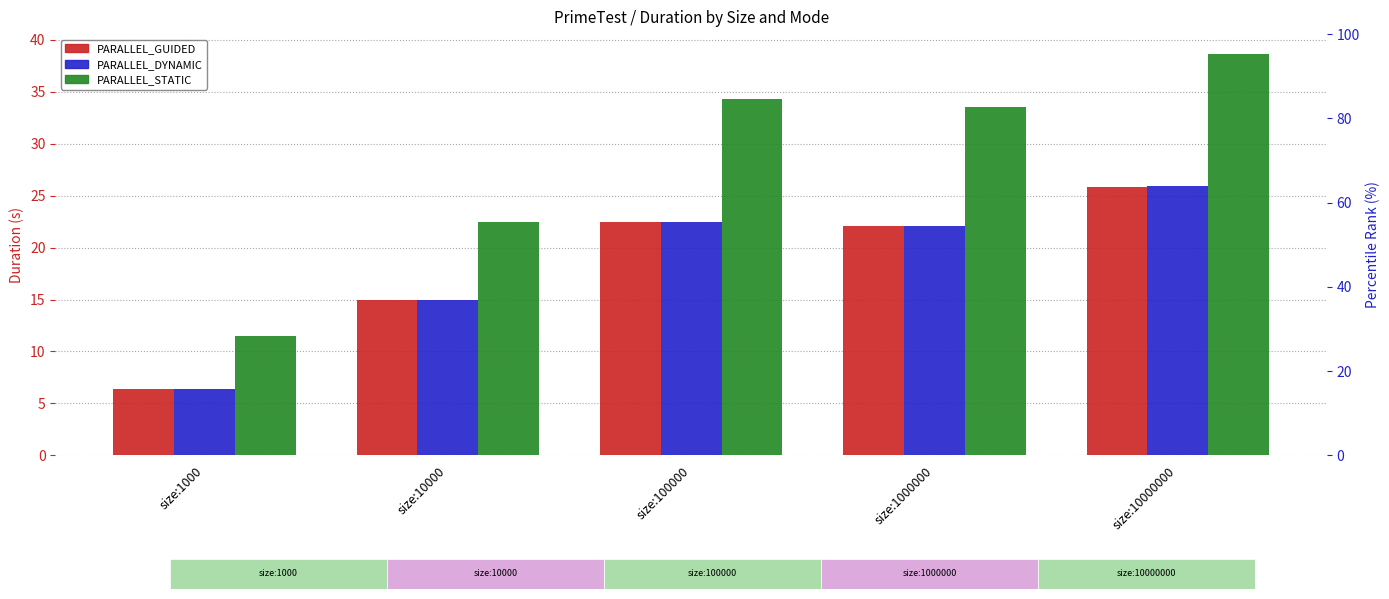

How many distinct data groups are displayed?

3